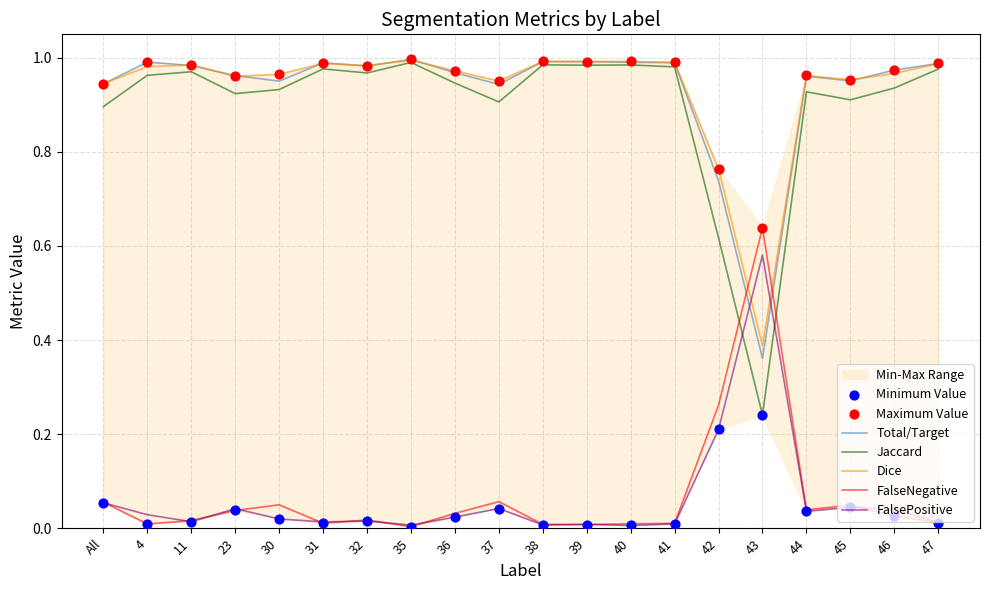

Which series has the largest Y range (max minus min)?

Jaccard